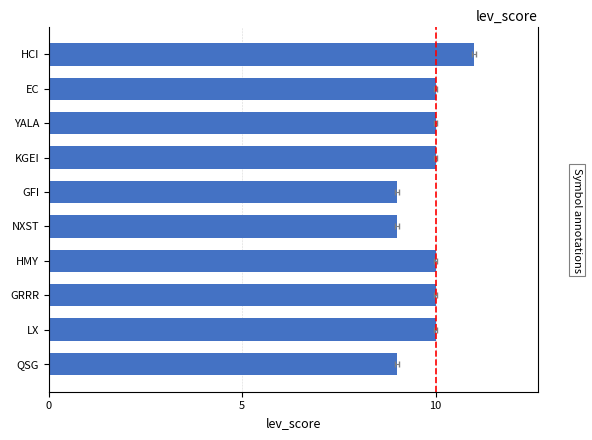

Read the value at NXST.

9